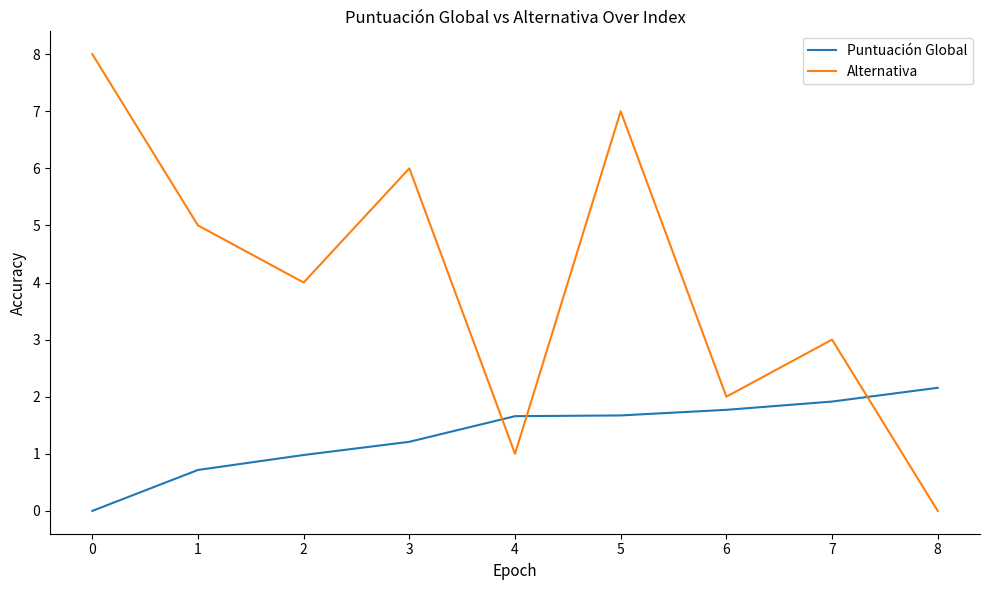

The Puntuación Global series shows 1.9 at 7. True or false?

True